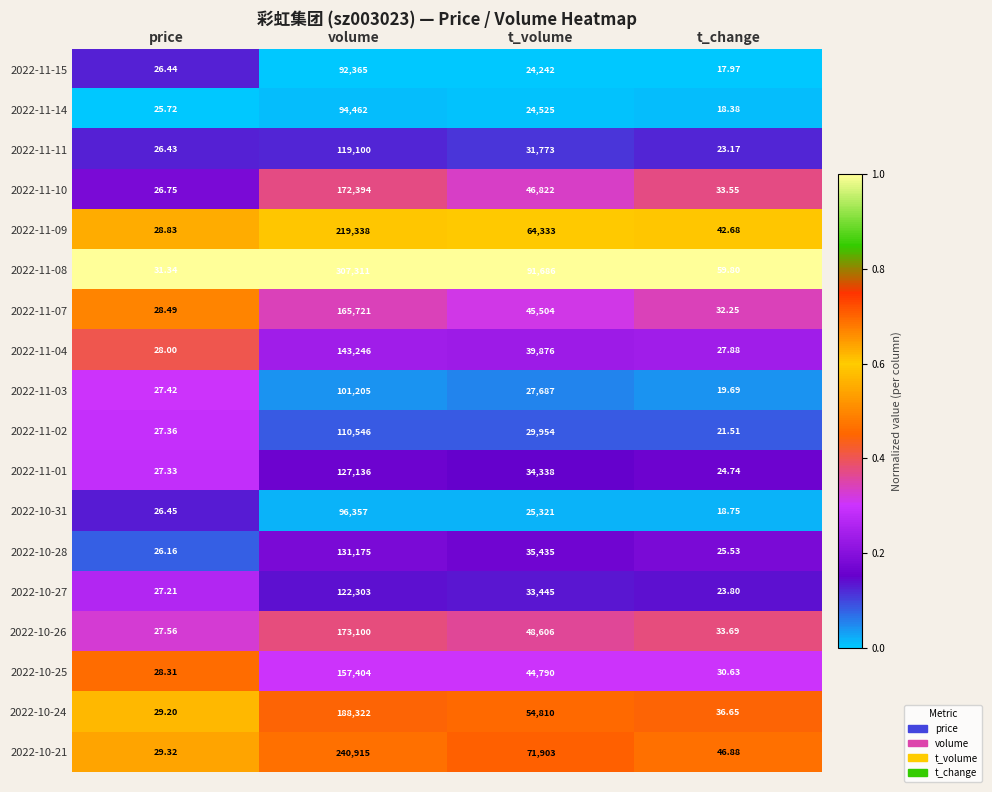

At which category is the sum across all series the highest?

volume